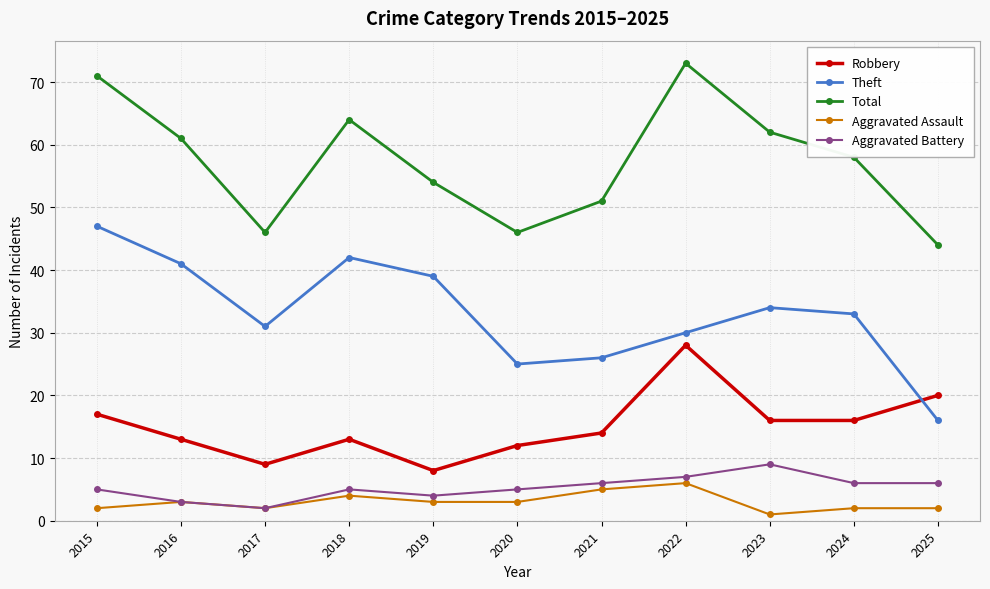

Reading left to right, extract all data points from this chart.

Robbery: 17	13	9	13	8	12	14	28	16	16	20
Theft: 47	41	31	42	39	25	26	30	34	33	16
Total: 71	61	46	64	54	46	51	73	62	58	44
Aggravated Assault: 2	3	2	4	3	3	5	6	1	2	2
Aggravated Battery: 5	3	2	5	4	5	6	7	9	6	6